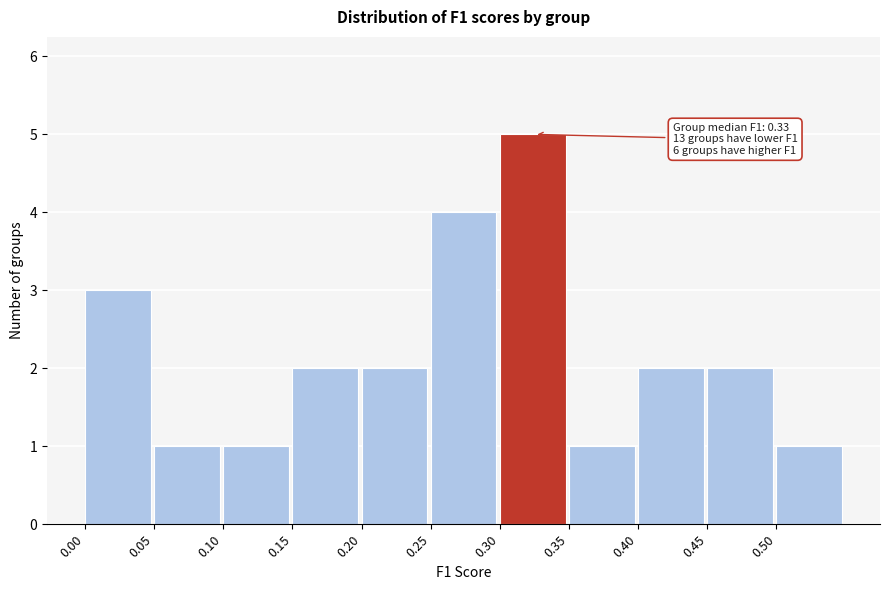

Which range on the x-axis has the tallest bar?

0.30 to 0.35